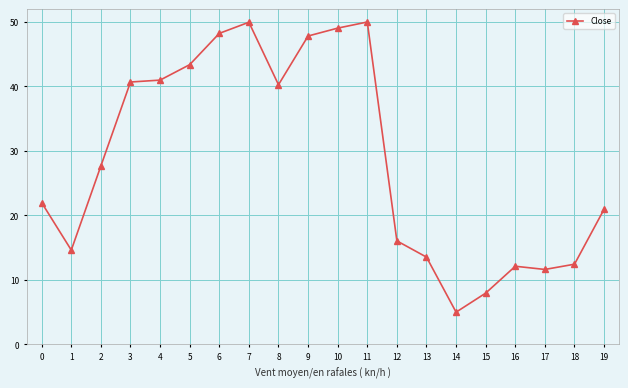

Count the number of data series in this chart.

1